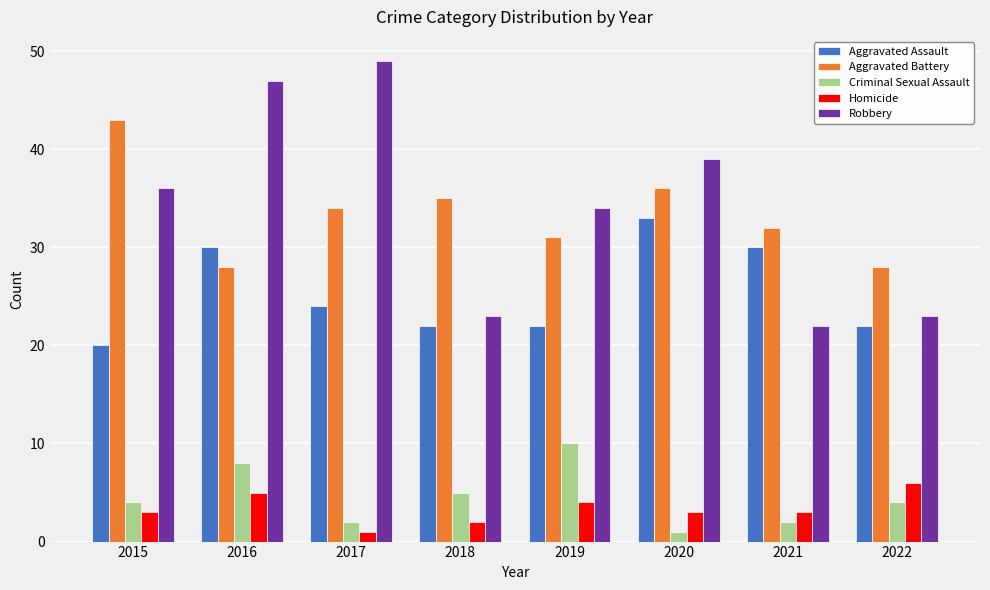

What is the total value across all series at 2015?

106